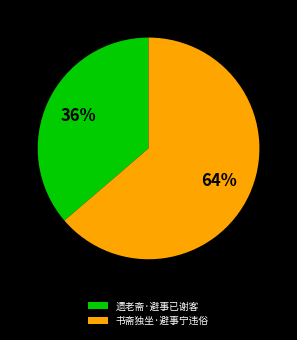

True or false: 书斋独坐·避事宁违俗 accounts for 73% of the total.

False